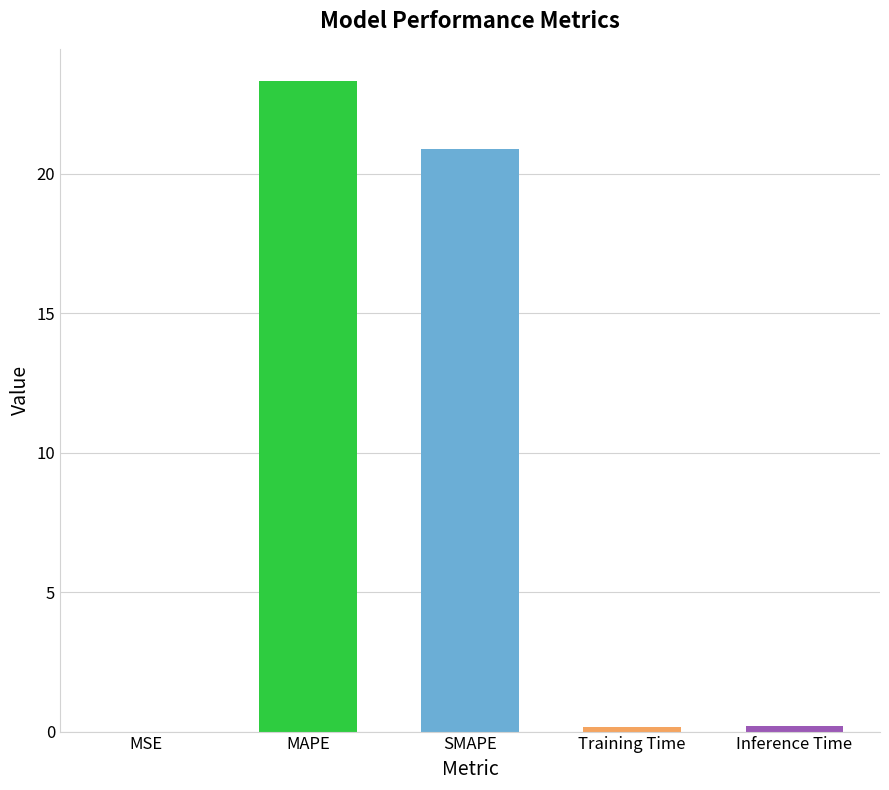

What is the sum of all values?

44.6